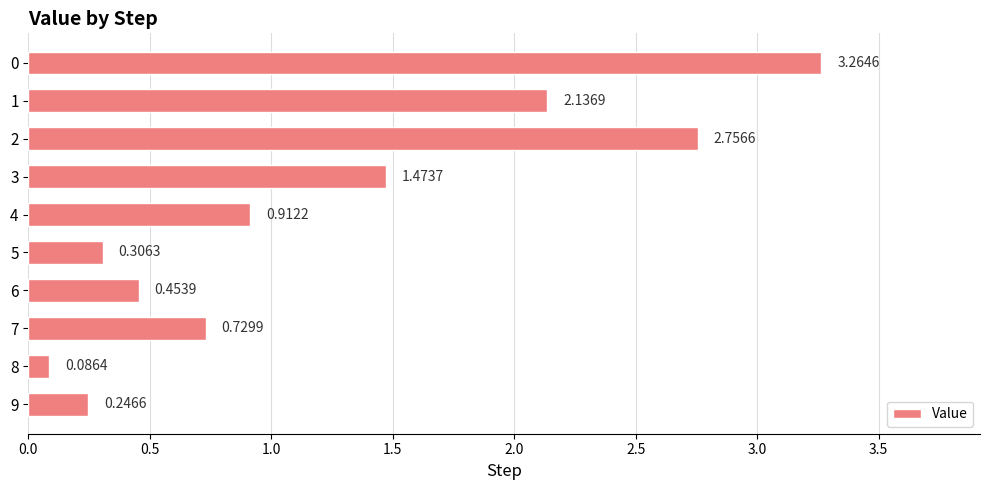

List the labels in order of value, largest first.

0, 2, 1, 3, 4, 7, 6, 5, 9, 8